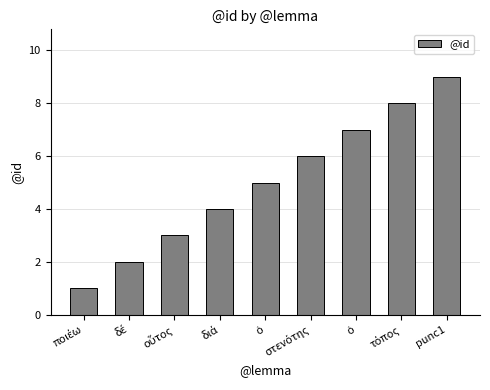

True or false: the data shows 6 at στενότης.

True